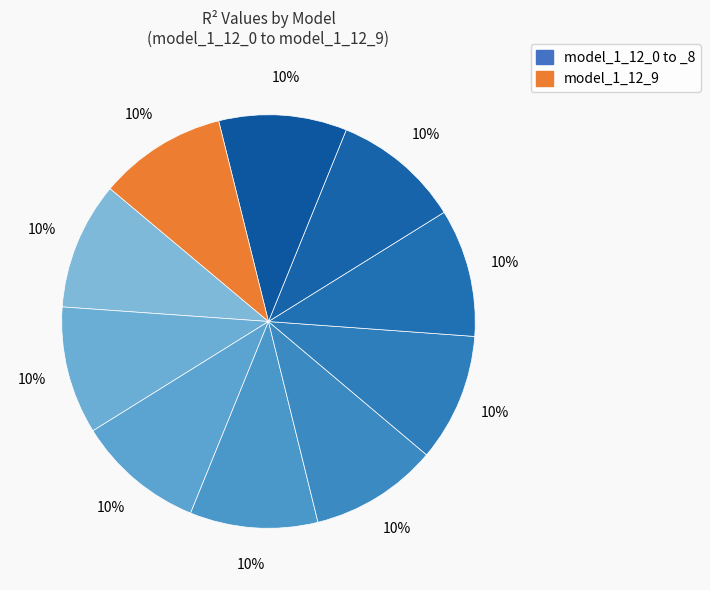

Is there any slice that represents more than half of the pie?

No